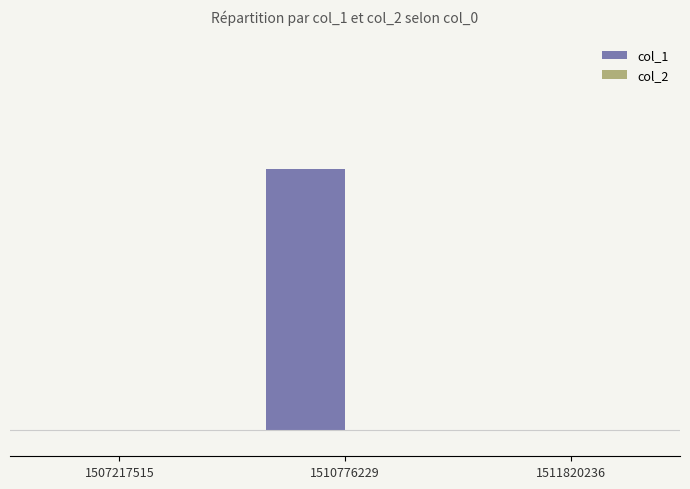

Are the bars horizontal?

No